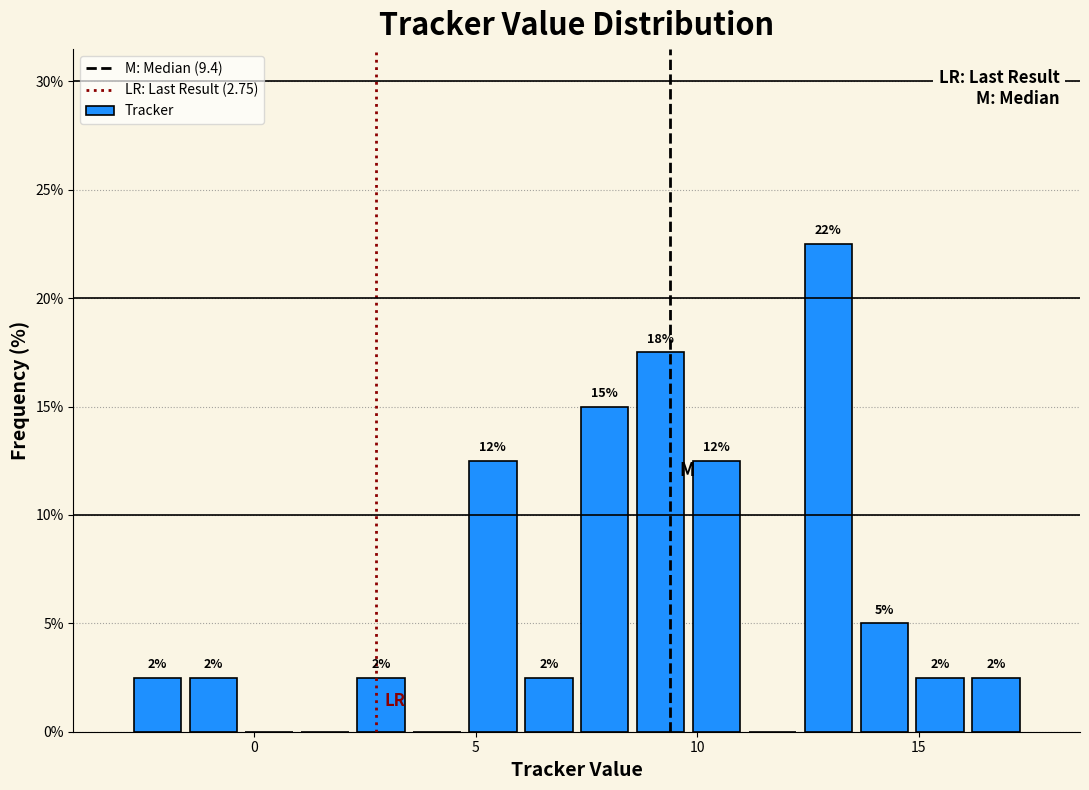

Read against the x-axis, roughly where is the centre of the tallest bar?

13.0